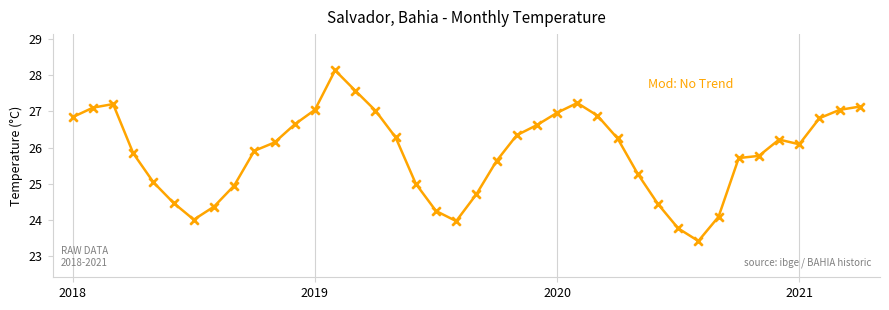

What is the maximum value shown in the chart?

28.1